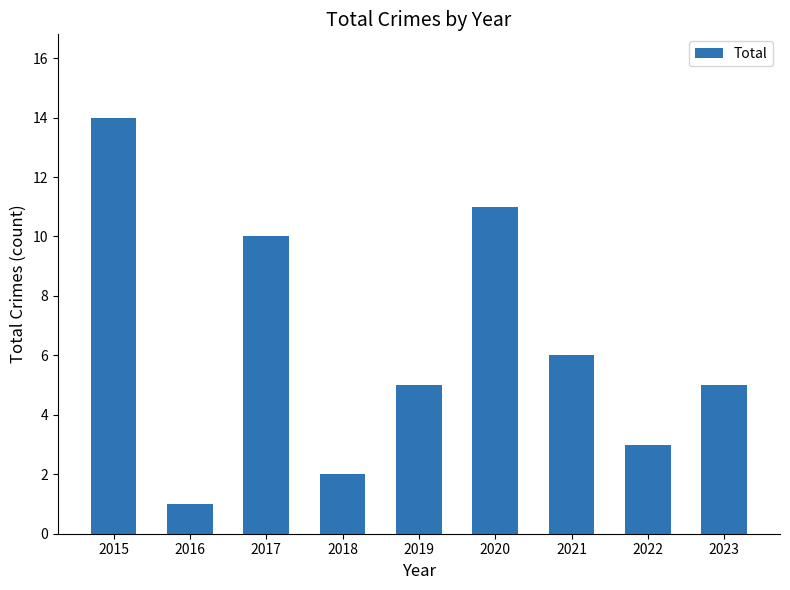

Reading left to right, list all the values displayed in this chart.

14	1	10	2	5	11	6	3	5